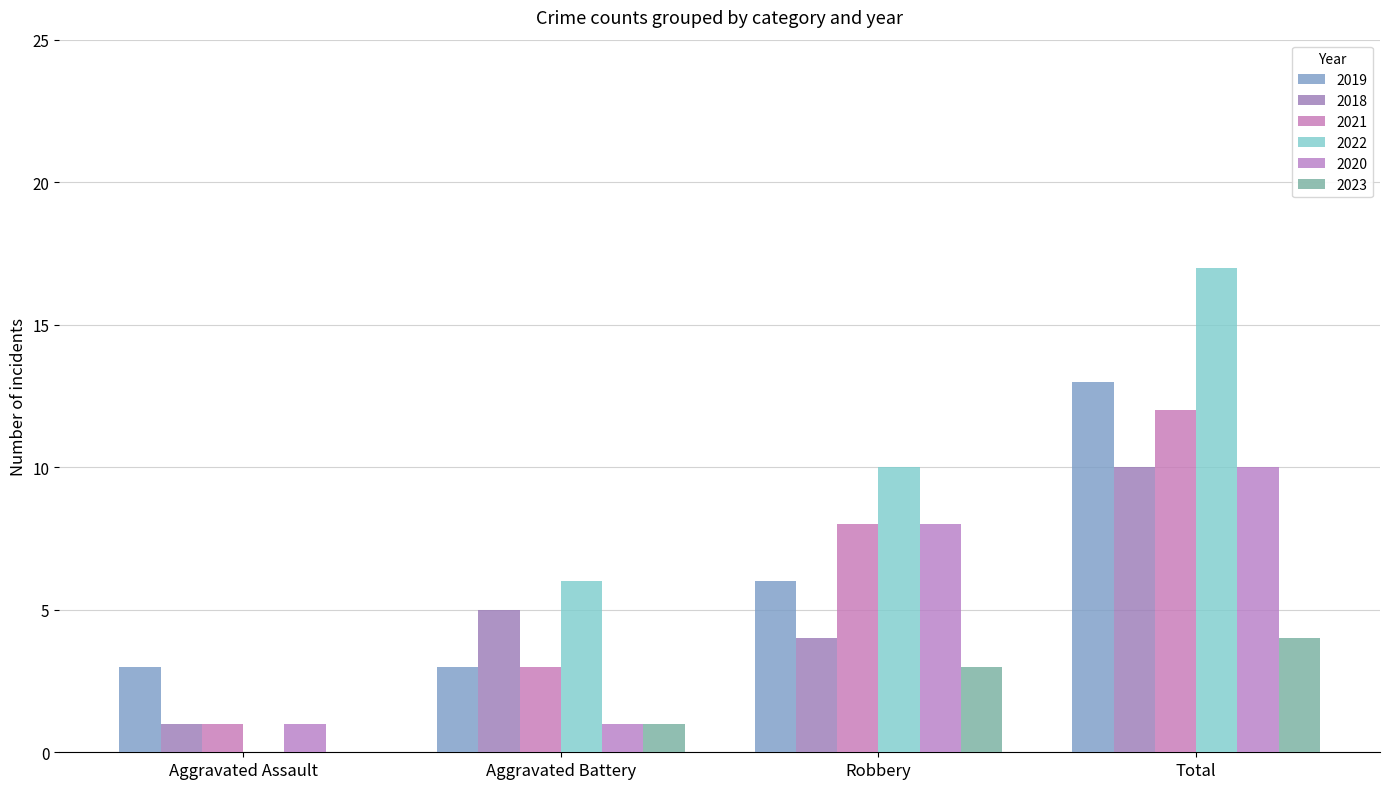

Reading left to right, transcribe all the data shown in this chart.

2019: Aggravated Assault=3	Aggravated Battery=3	Robbery=6	Total=13
2018: Aggravated Assault=1	Aggravated Battery=5	Robbery=4	Total=10
2021: Aggravated Assault=1	Aggravated Battery=3	Robbery=8	Total=12
2022: Aggravated Assault=0	Aggravated Battery=6	Robbery=10	Total=17
2020: Aggravated Assault=1	Aggravated Battery=1	Robbery=8	Total=10
2023: Aggravated Assault=0	Aggravated Battery=1	Robbery=3	Total=4